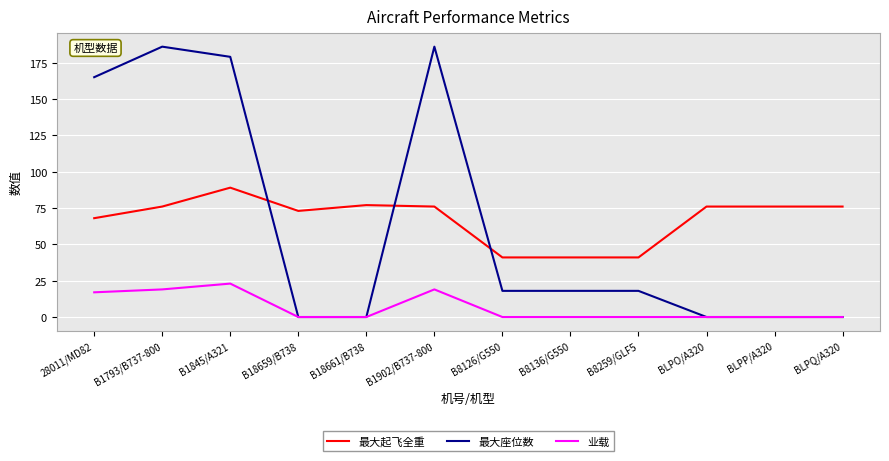

What is the difference between the highest and lowest values at B18659/B738?

73